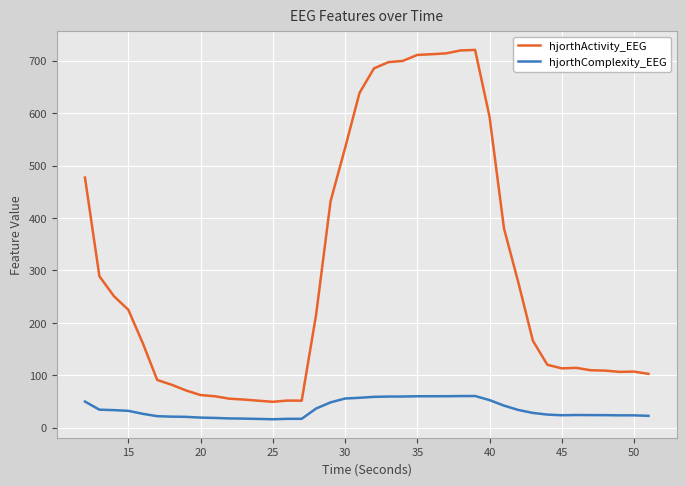

What is the maximum value shown in the chart?

720.5